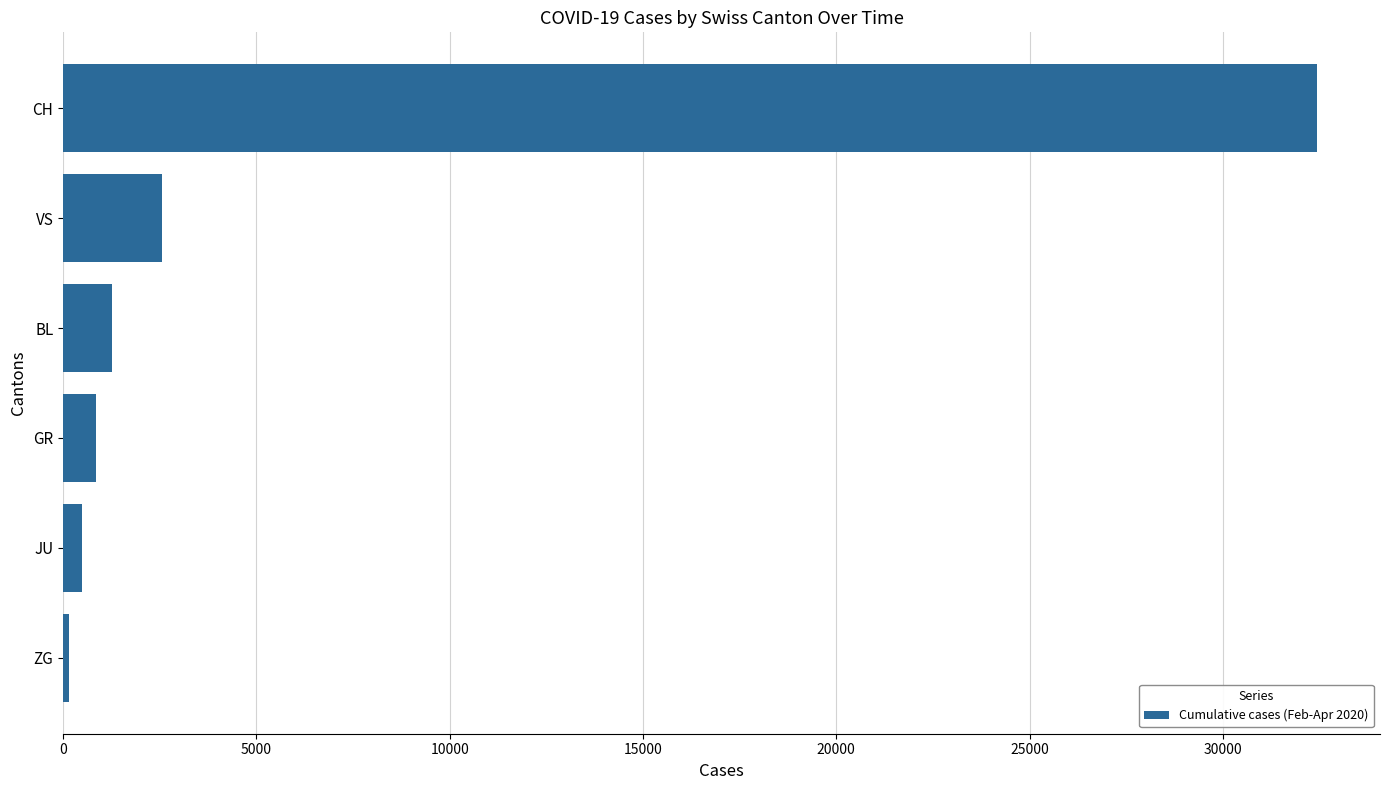

How many categories are shown in the chart?

6